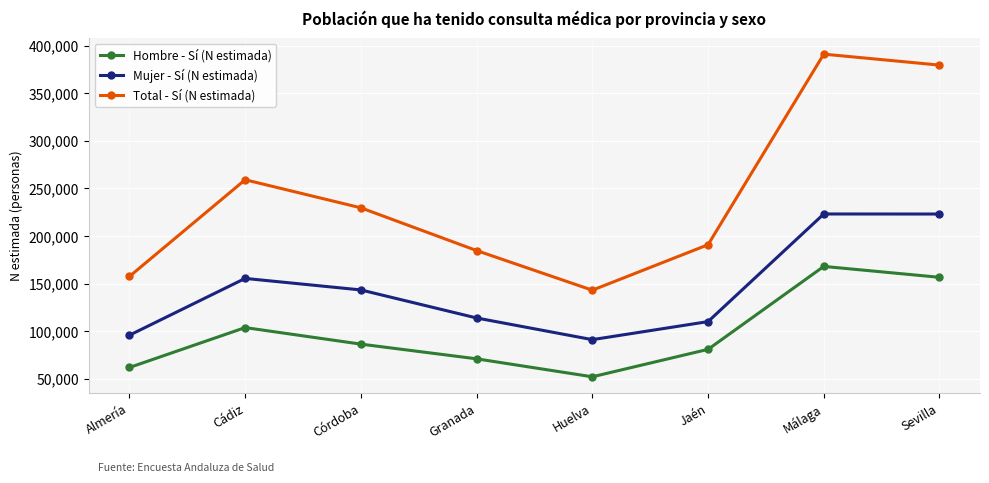

What is the lowest value of the Mujer - Sí (N estimada) series?

91040